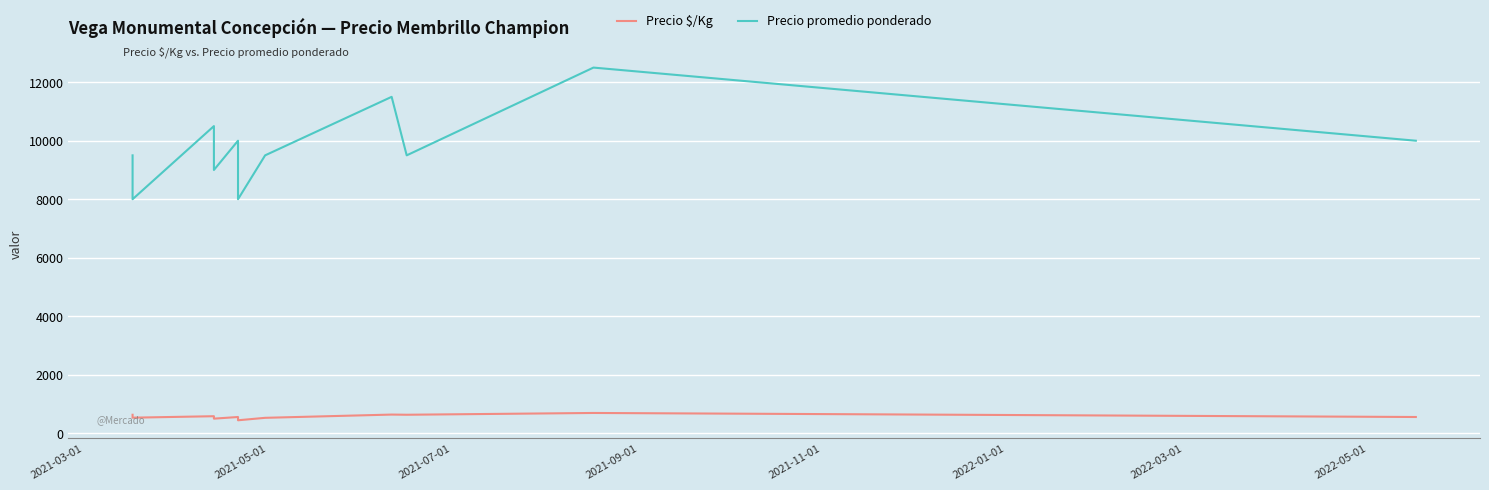

How many lines are shown in the chart?

2